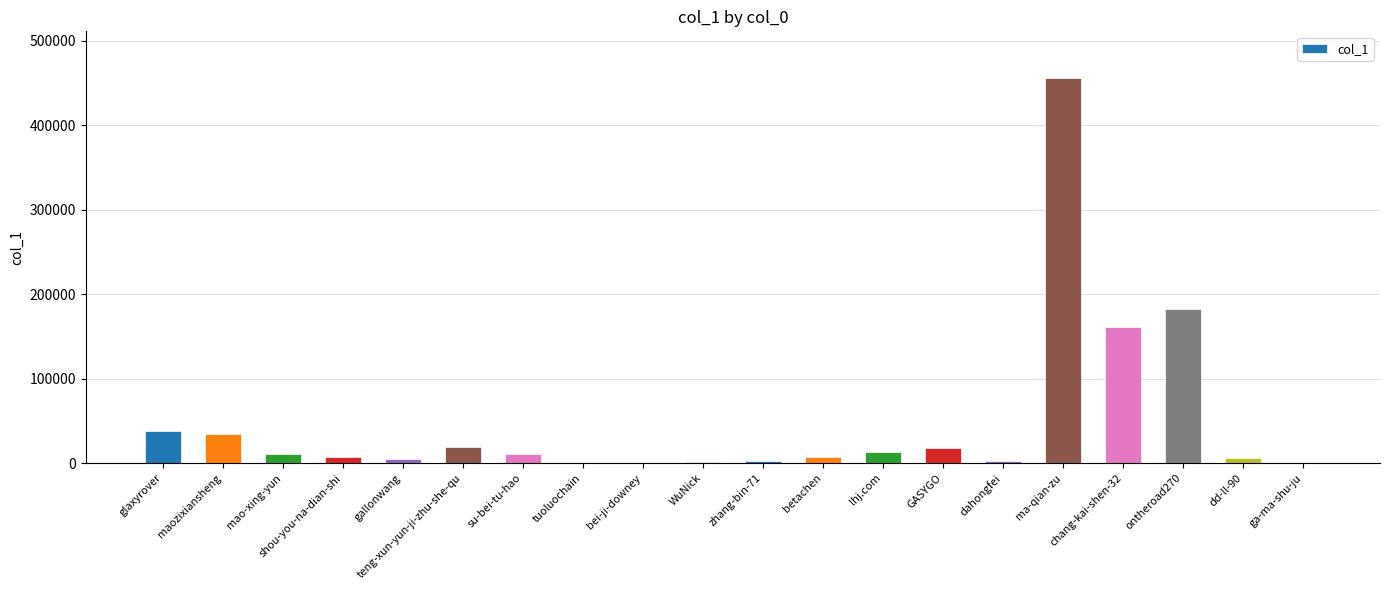

Which label corresponds to the largest value in the chart?

ma-qian-zu